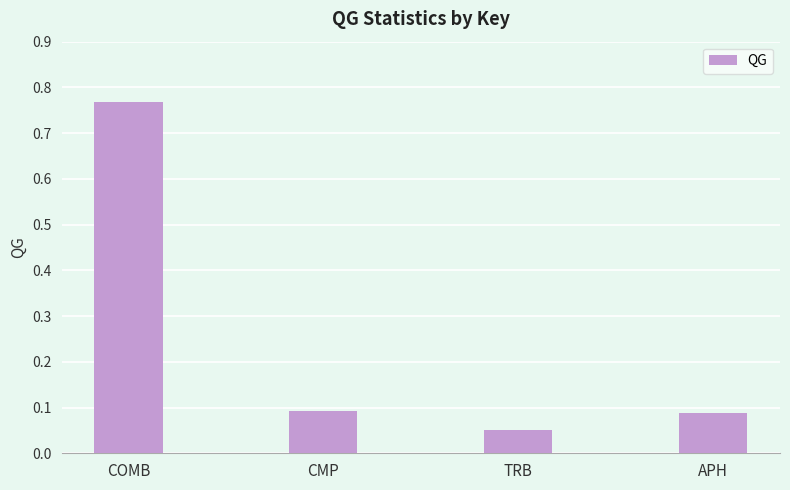

Which label corresponds to the largest value in the chart?

COMB